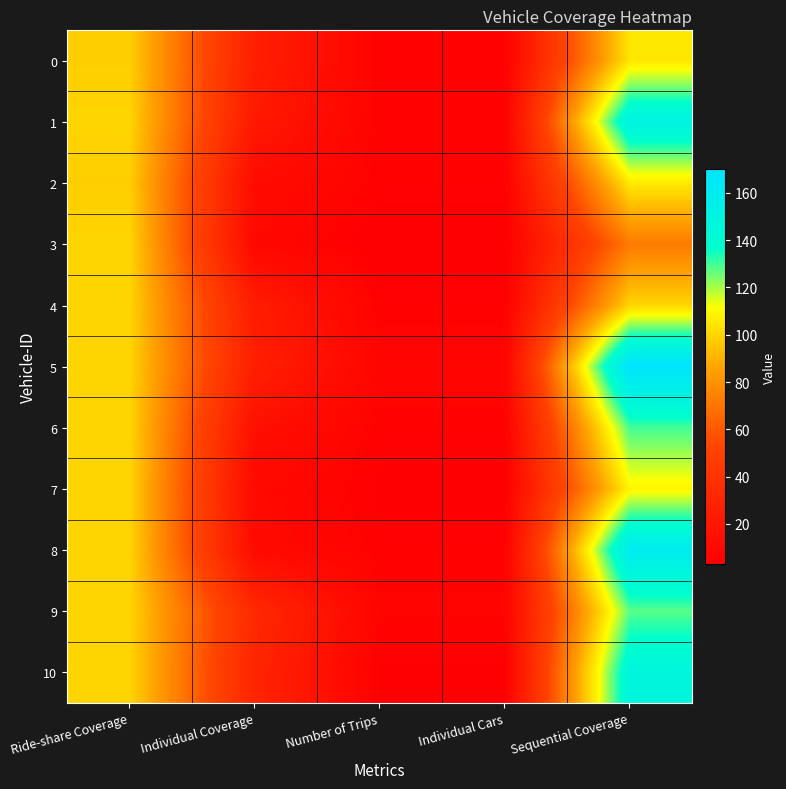

At which category does the chart reach its peak across all series?

Sequential Coverage